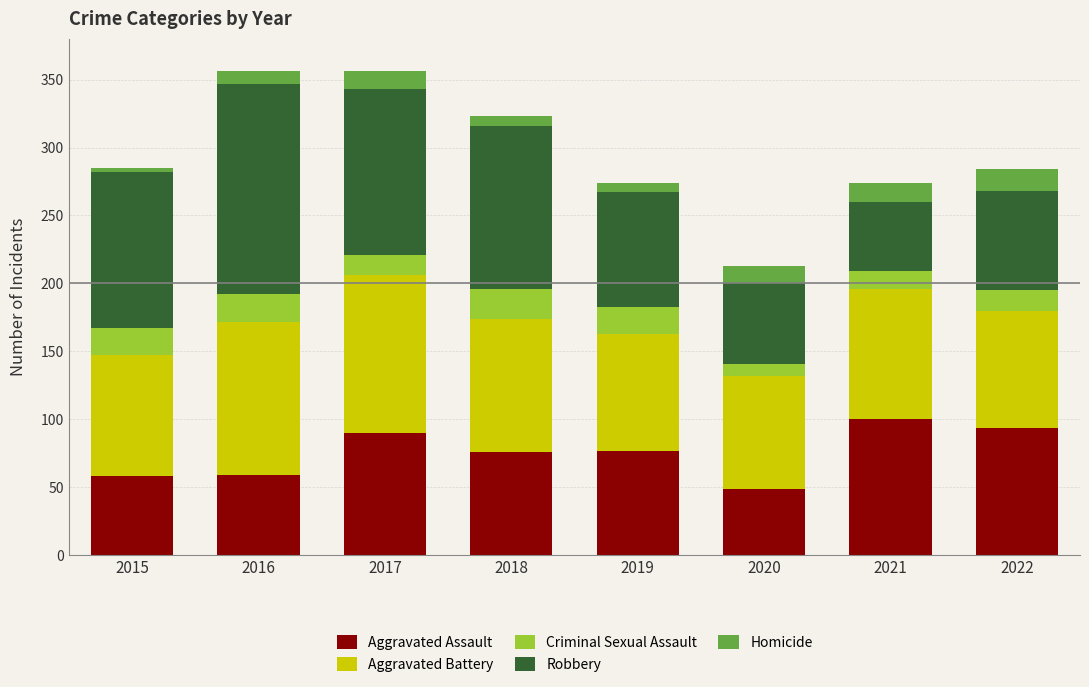

Is it true that Aggravated Assault equals 90 at 2017?

True